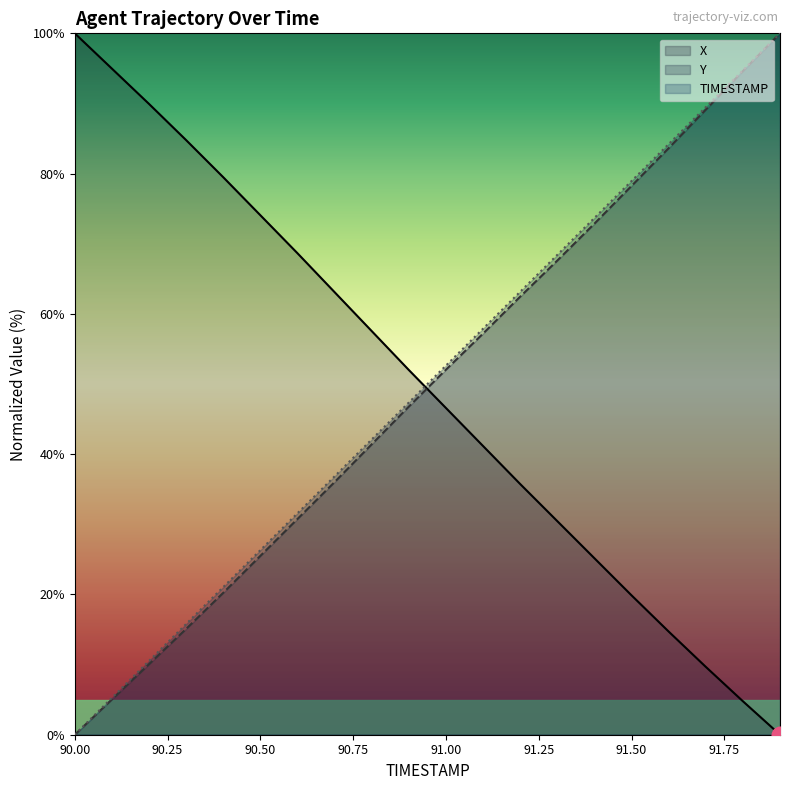

What is the difference between the Y values at 90.0 and 91.1?

57.2